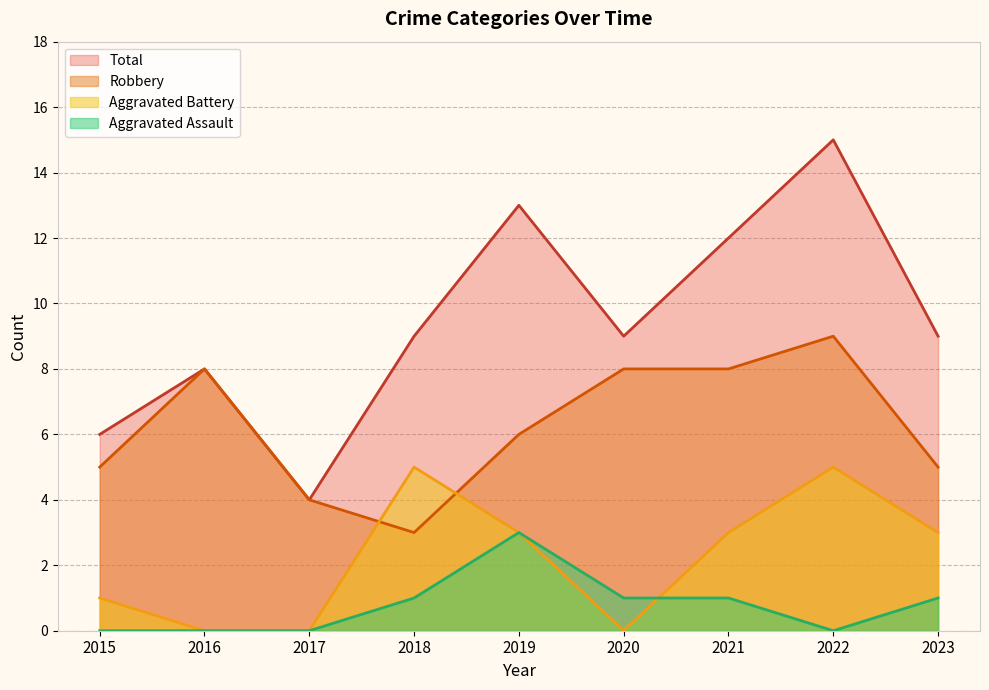

List the series in order of their overall mean, highest first.

Total, Robbery, Aggravated Battery, Aggravated Assault